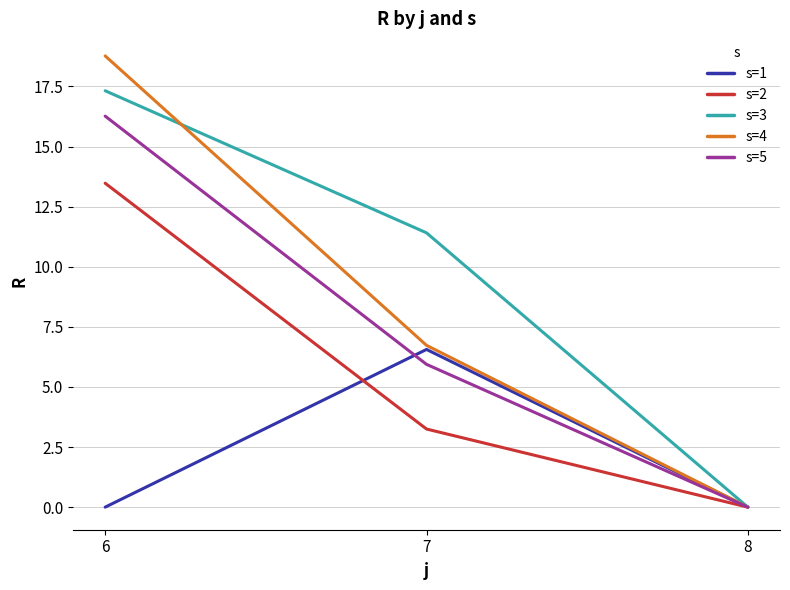

What is the greatest value displayed?

18.8